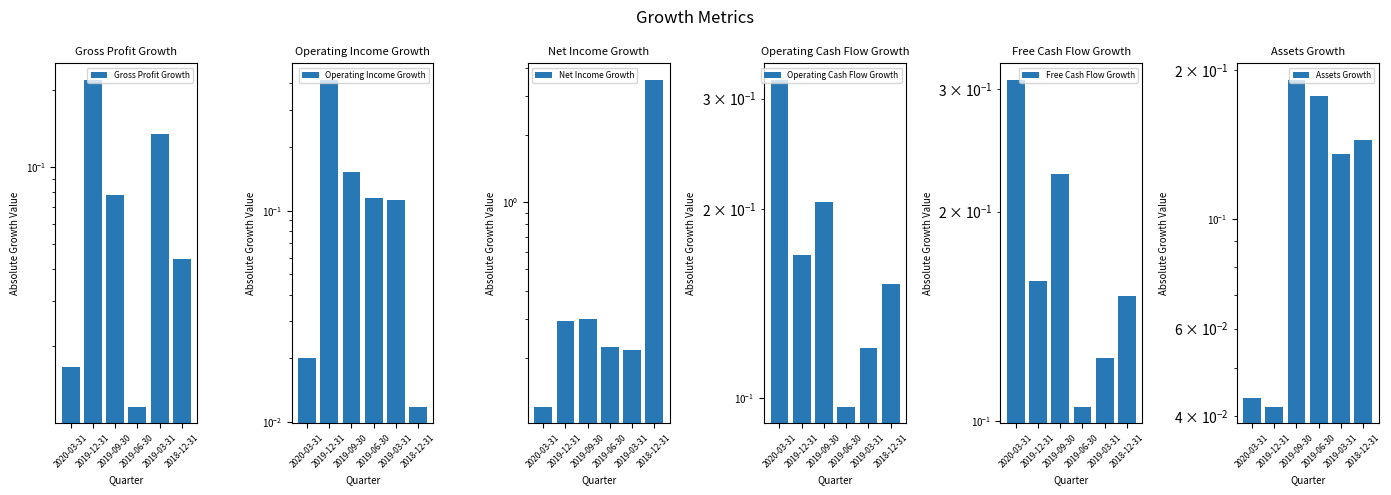

What is the maximum value shown in the chart?

3.5